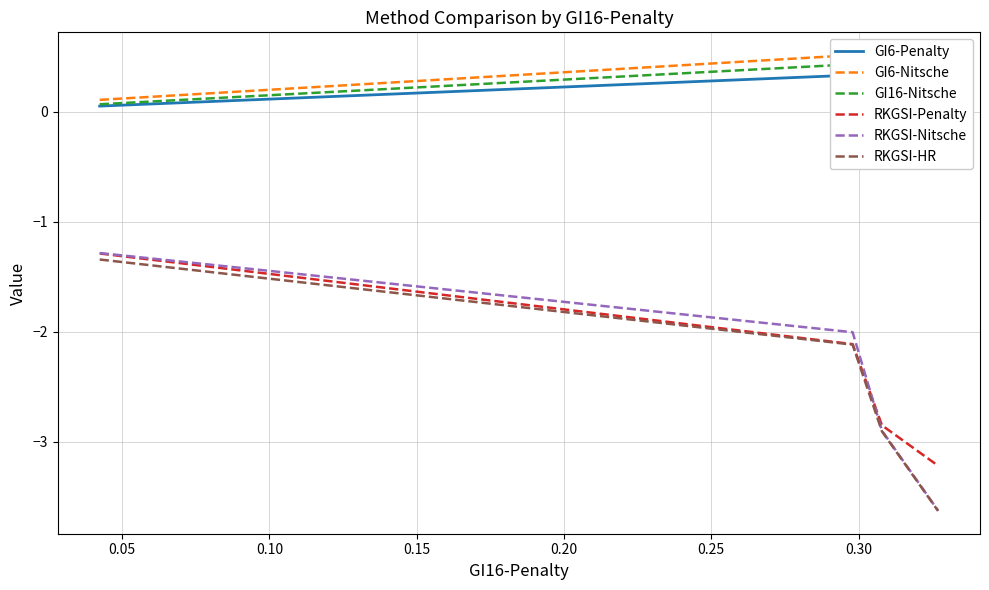

What is the greatest value displayed?

0.5